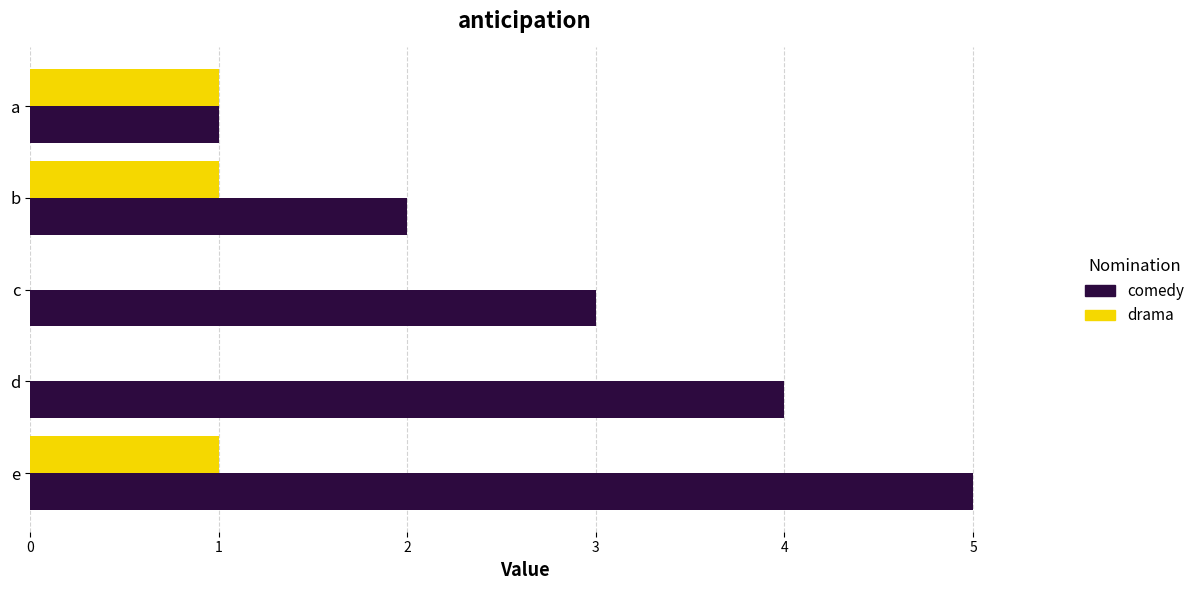

At which category is the sum across all series the highest?

e